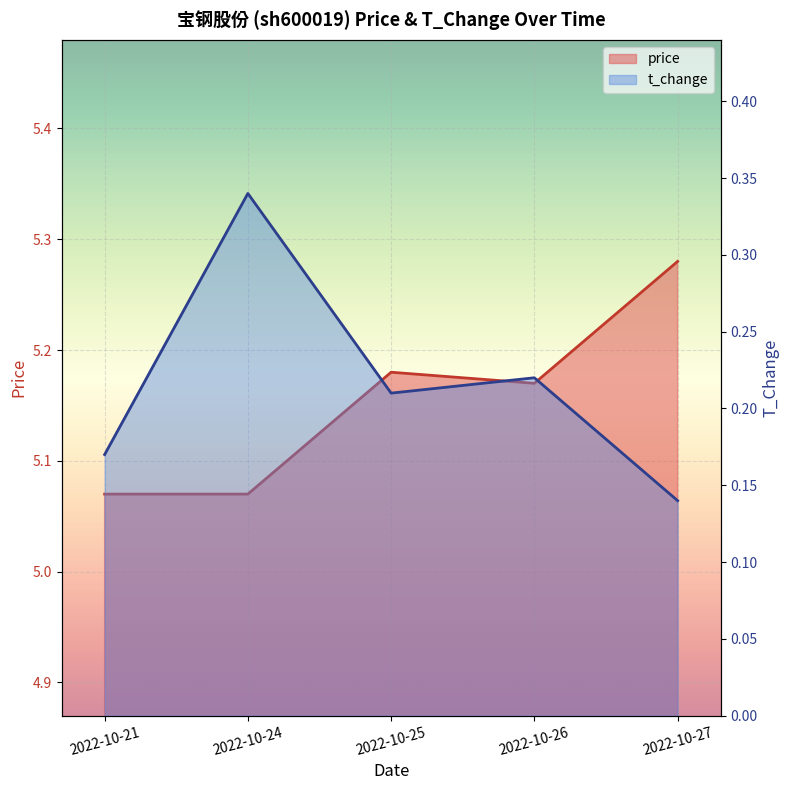

Count the price values in the range 5 to 6.

5